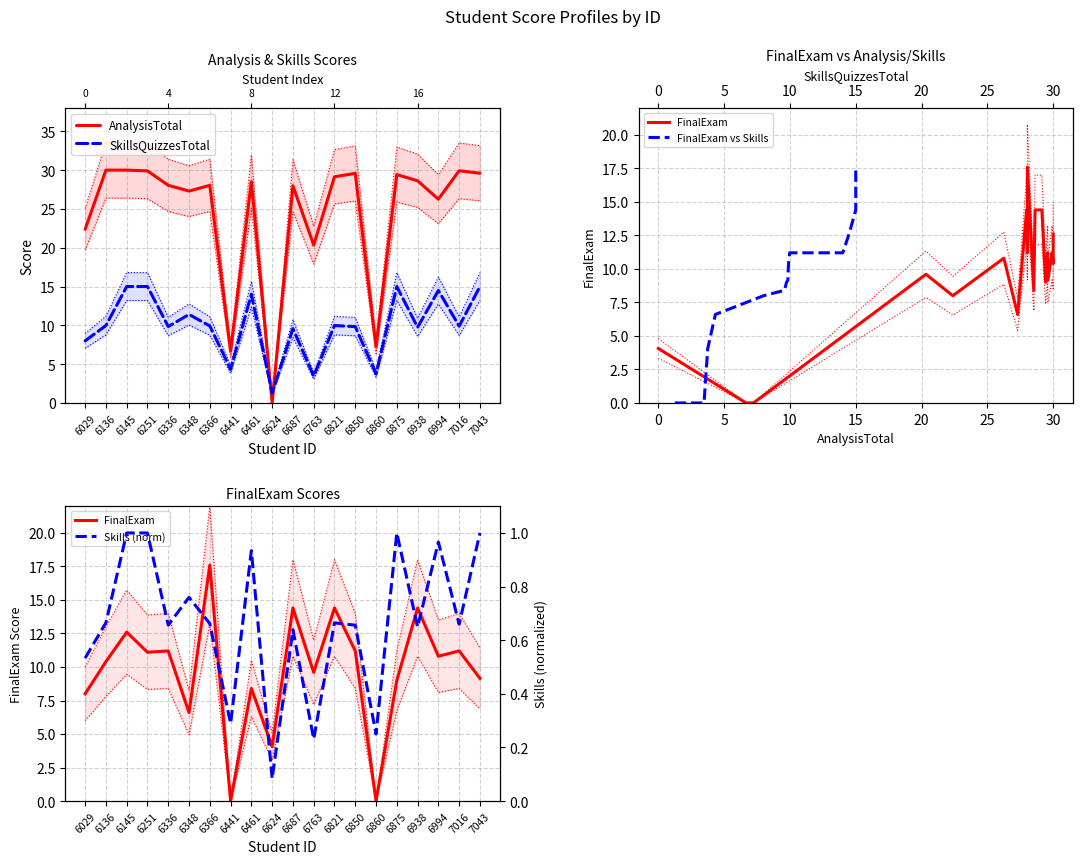

What is the sum of the AnalysisTotal values at 6687 and 6145?

58.0